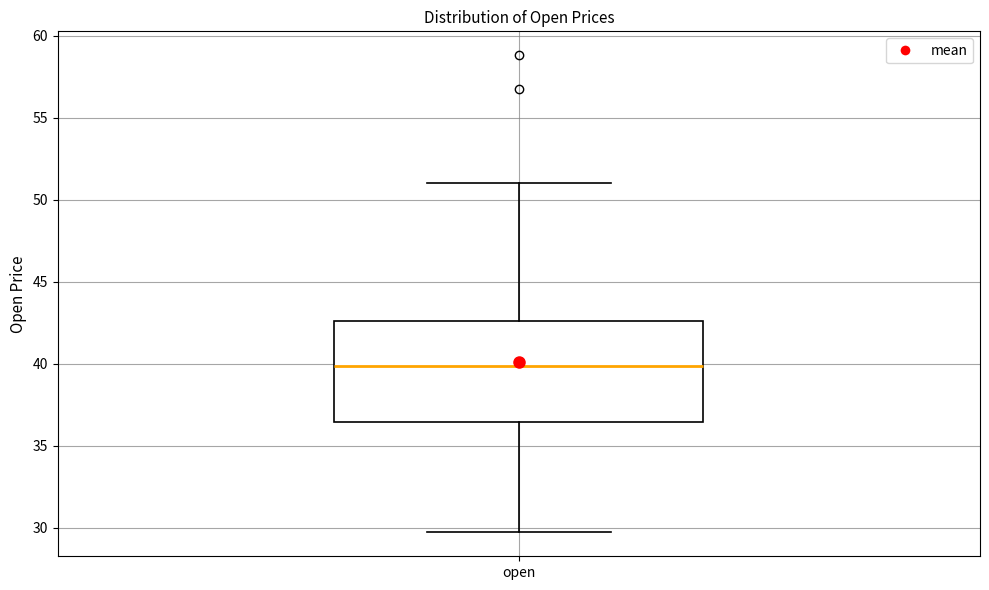

Read this box plot against the y-axis: the position of the median line, the range covered by the box, and the ends of both whiskers. The values are not printed on the chart, so give them approximately, as read against the axis.

median 40.0, box 36.5 to 42.5, whiskers 29.5 to 51.0